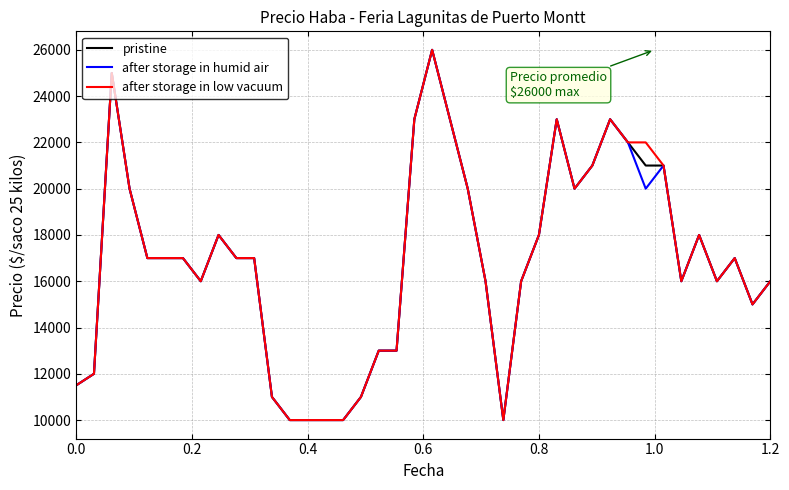

What is the maximum value for after storage in low vacuum?

26000